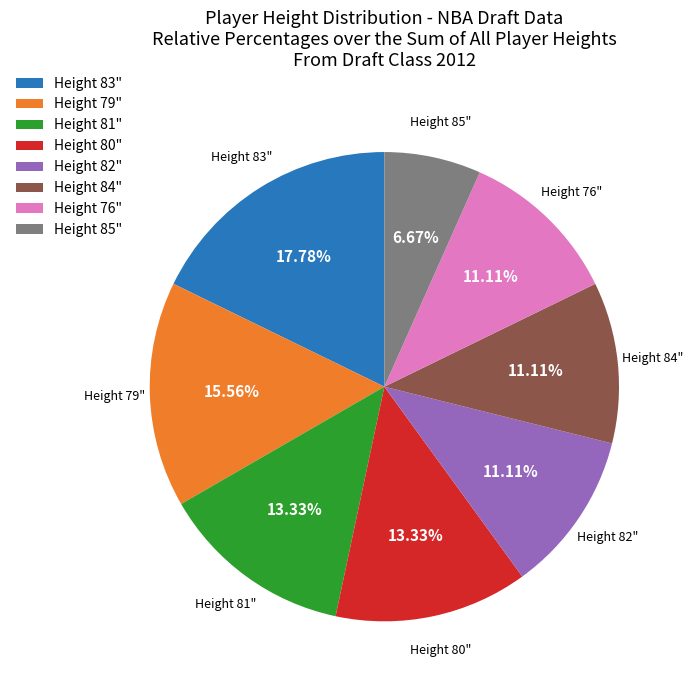

Is there a majority slice in this chart?

No